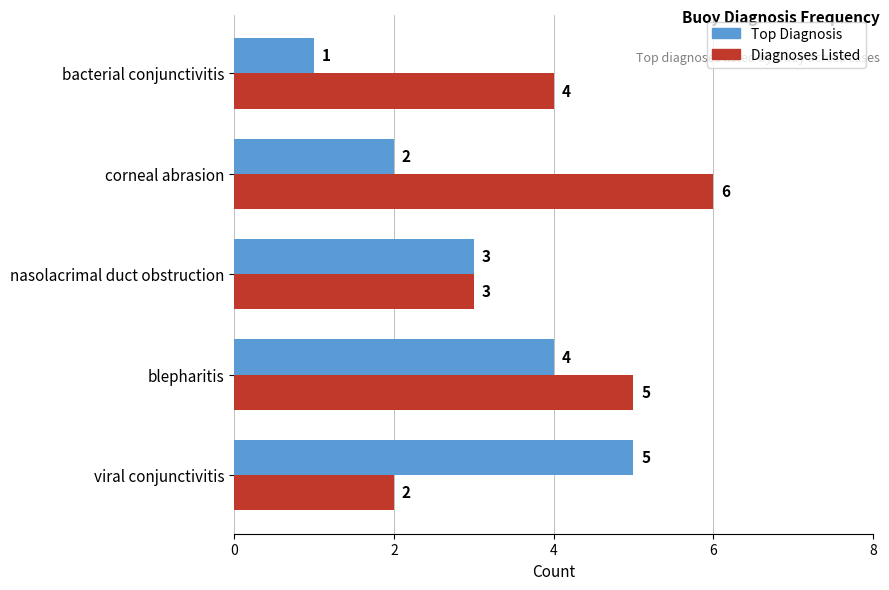

Is it true that Diagnoses Listed equals 8 at corneal abrasion?

False